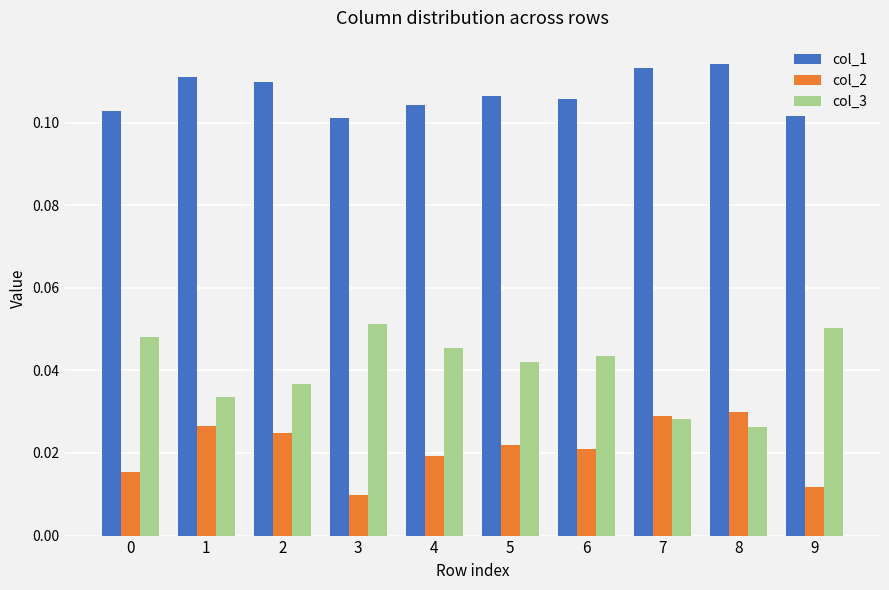

What is the sum of all col_3 values?

0.4